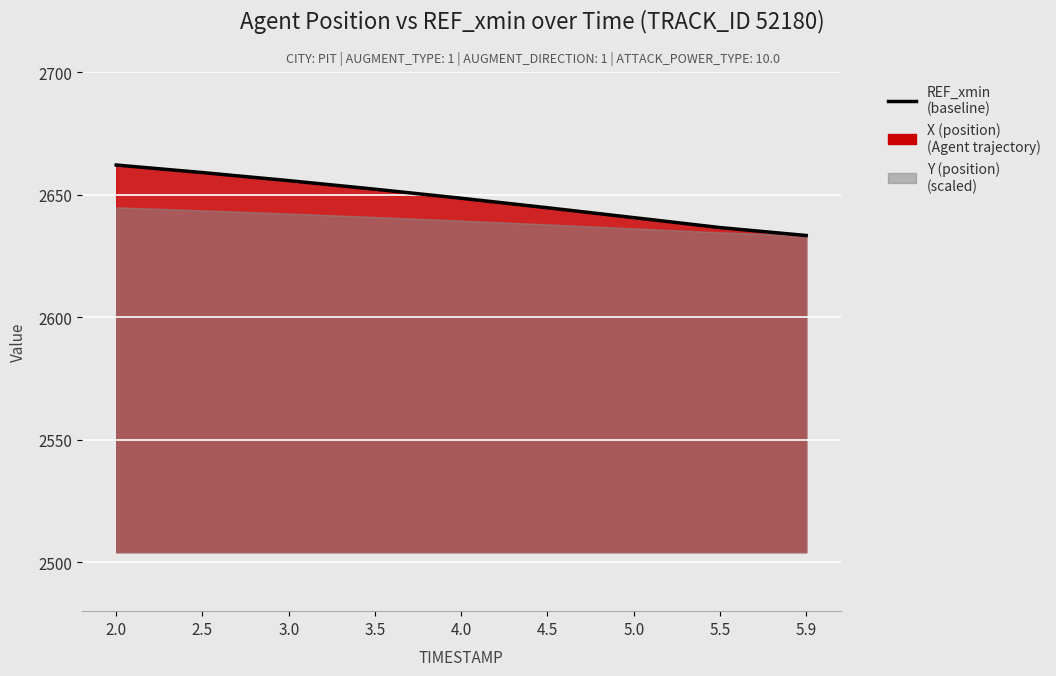

Which category has the lowest value across all series?

5.9